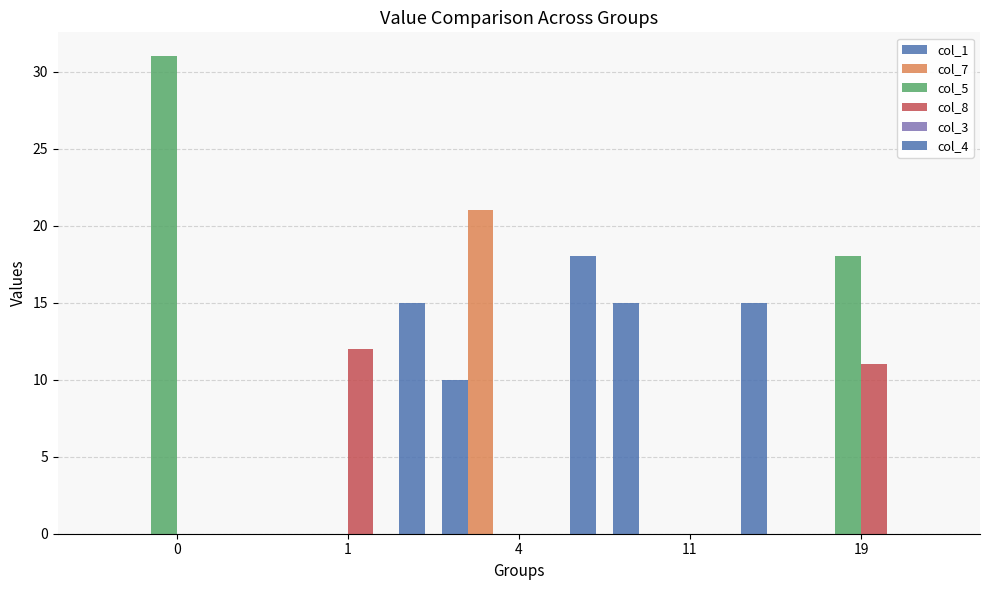

How many categories are shown in the chart?

5